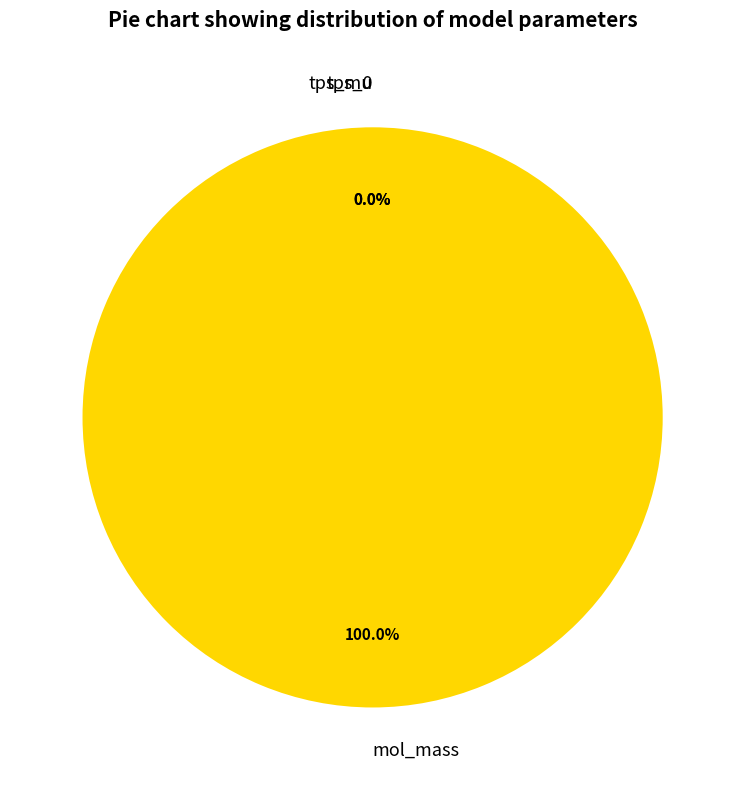

Which category has the biggest portion of the pie?

mol_mass